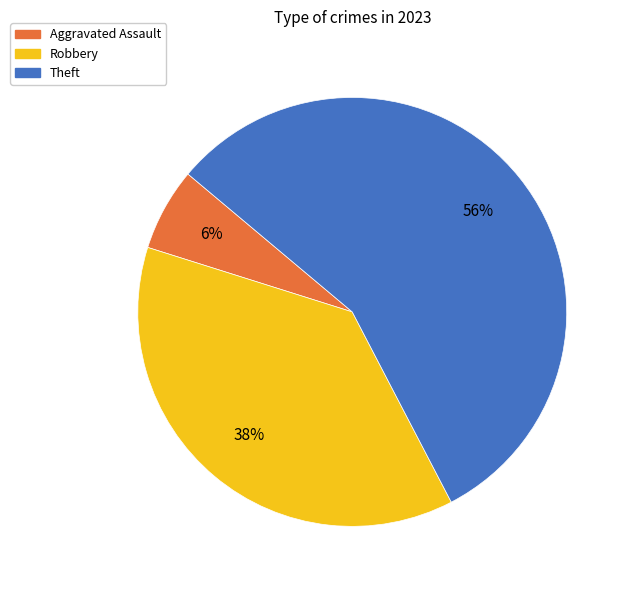

Which category has the smallest portion of the pie?

Aggravated Assault